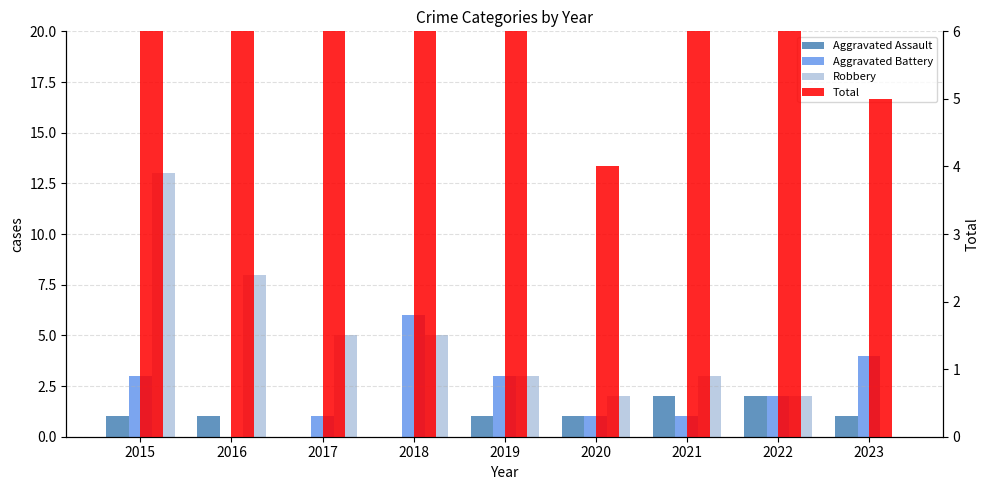

What are all the series names shown in the legend?

Aggravated Assault, Aggravated Battery, Robbery, Total